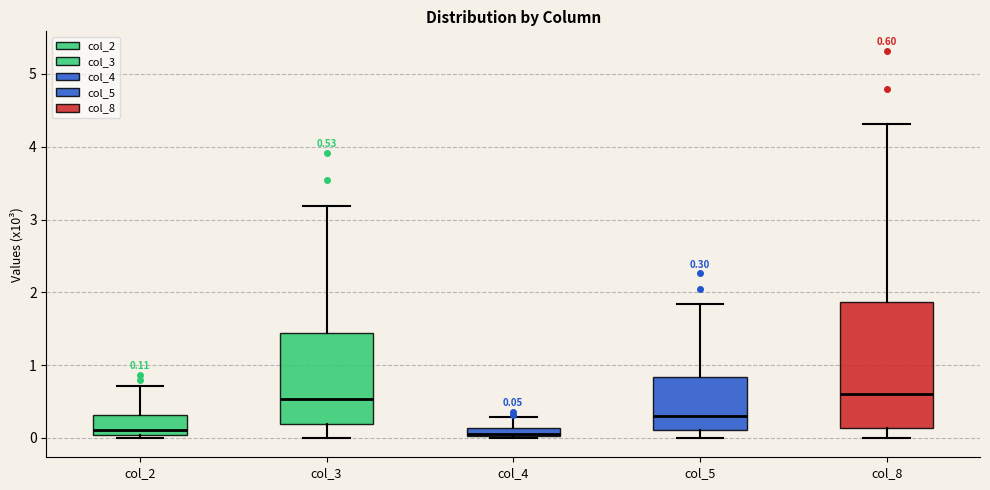

Comparing the boxes themselves (not the whiskers), which one is the tallest?

col_8